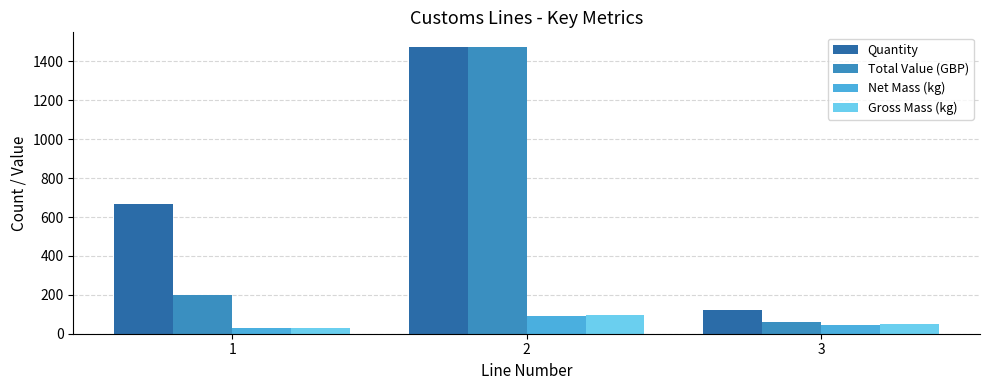

What is the difference between the maximum and minimum values in the Gross Mass (kg) series?

67.0